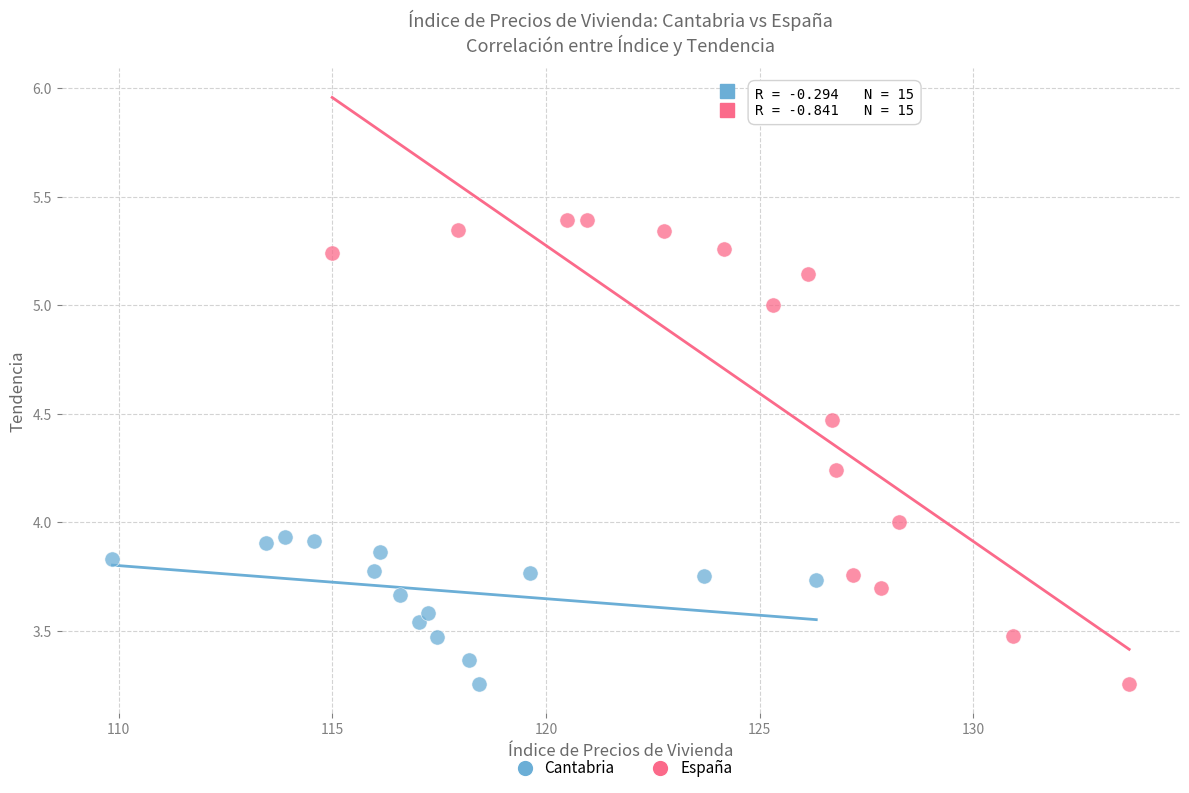

What are all the series names shown in the legend?

Cantabria, España